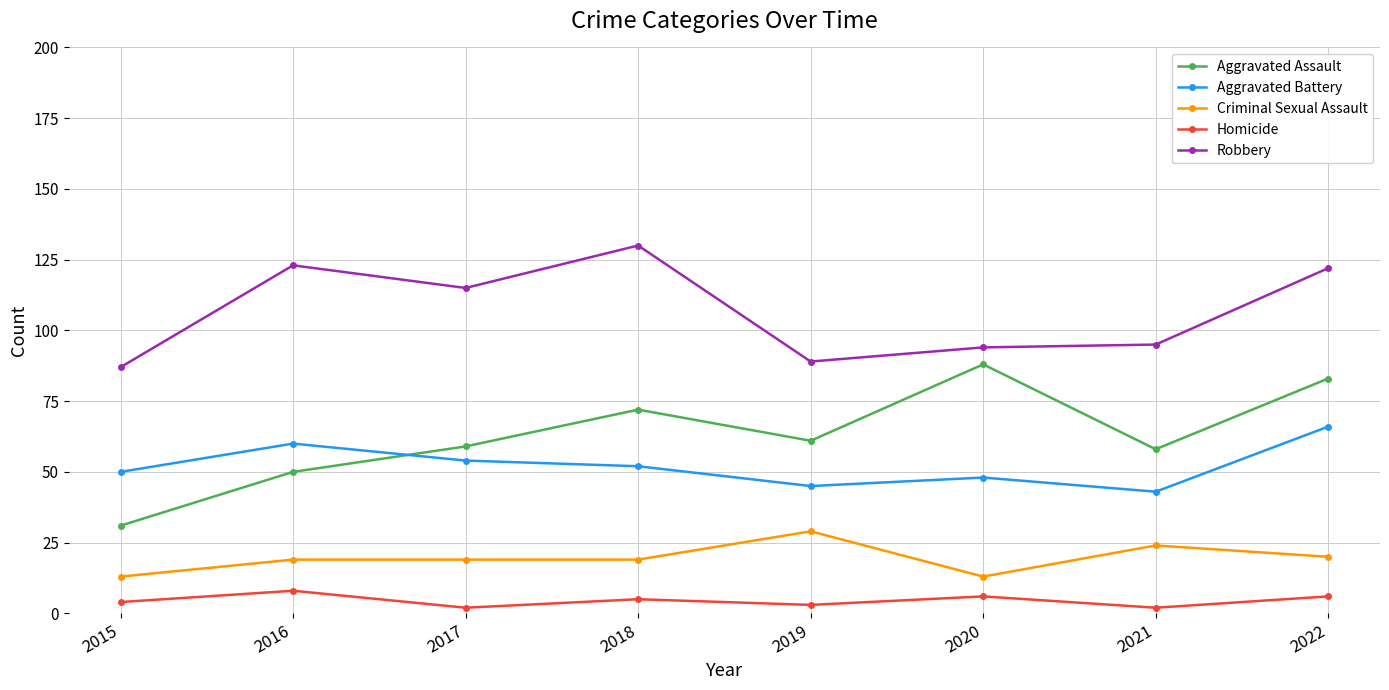

The Aggravated Battery series shows 66 at 2022. True or false?

True